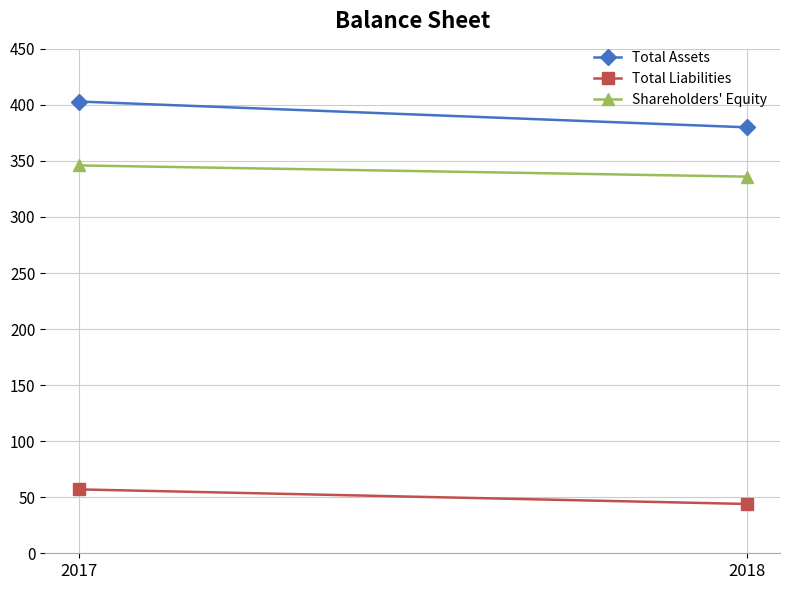

Between 2017 and 2018, which is larger?

2017